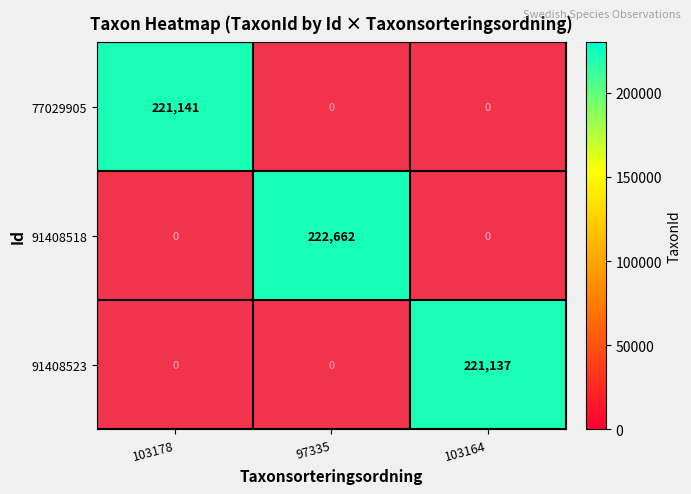

The value of 91408518 at 97335 is 144461. True or false?

False